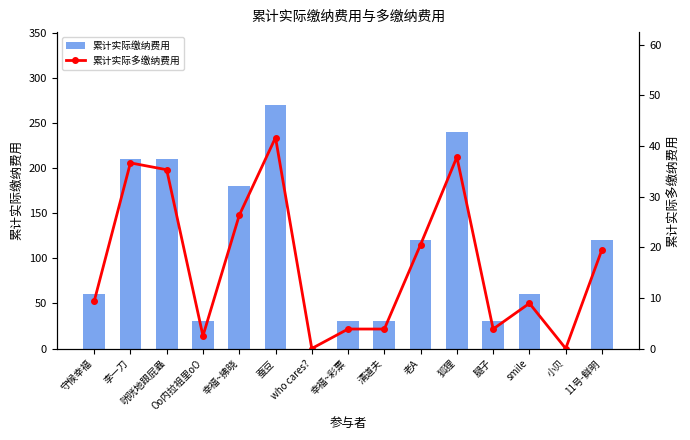

At how many categories does at least one series exceed 76?

7